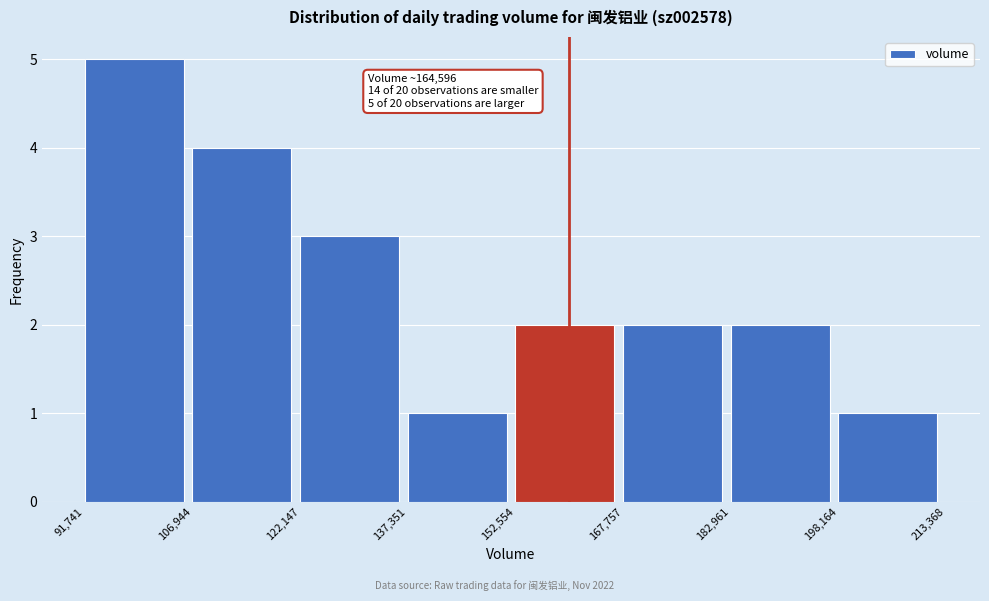

Over which range of the x-axis is the bar tallest?

91,741 to 106,944